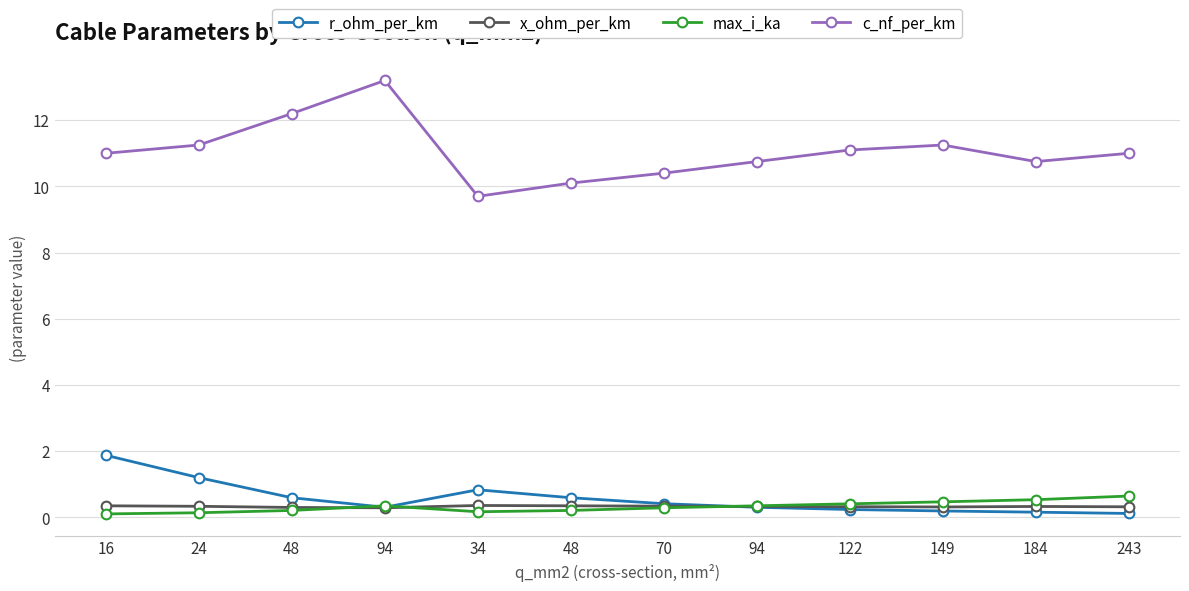

Where is r_ohm_per_km nearest to the value 0?

243